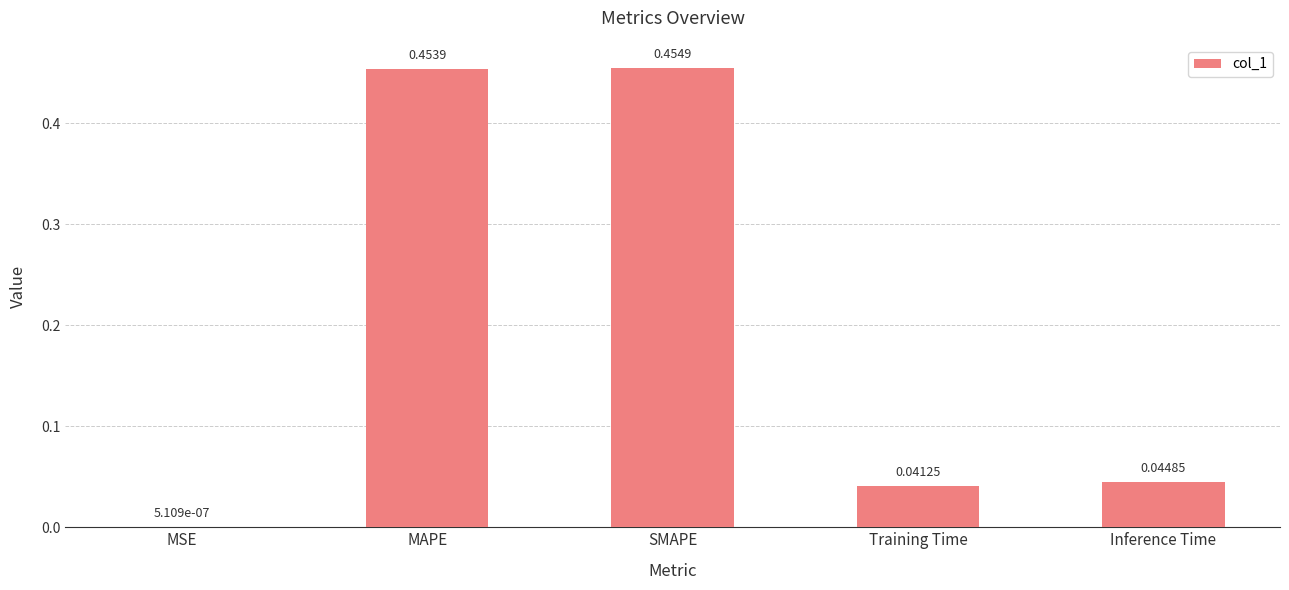

Between MSE and Training Time, which is larger?

Training Time